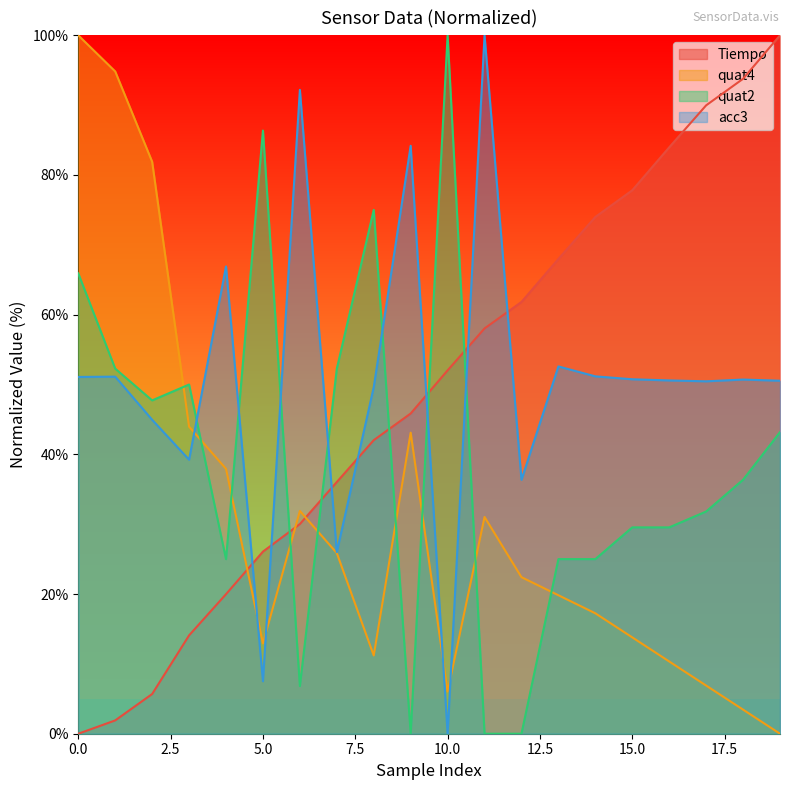

True or false: quat2 and acc3 cross at least once.

True